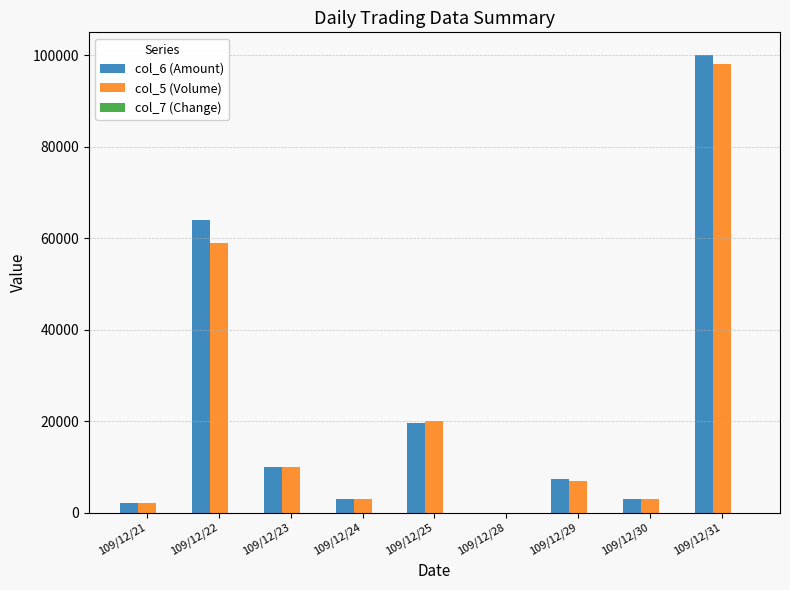

What is the spread (max minus min) of values at 109/12/25?

20000.0